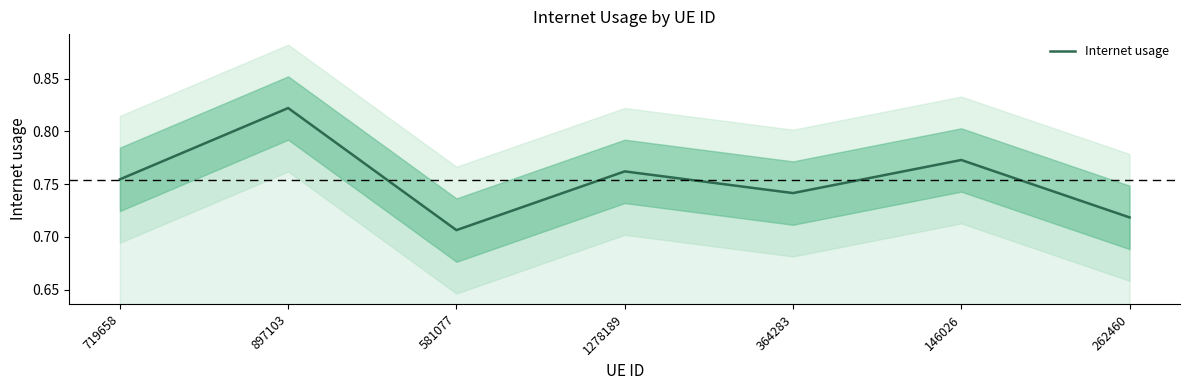

What is the label of the 3rd point from the left?

581077